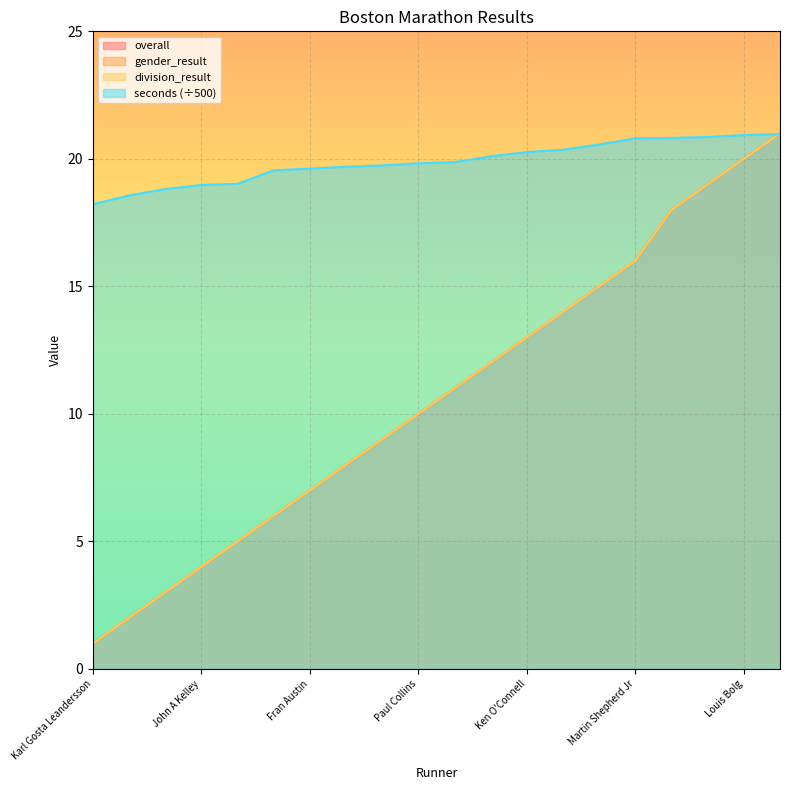

At how many categories does at least one series exceed 13?

20